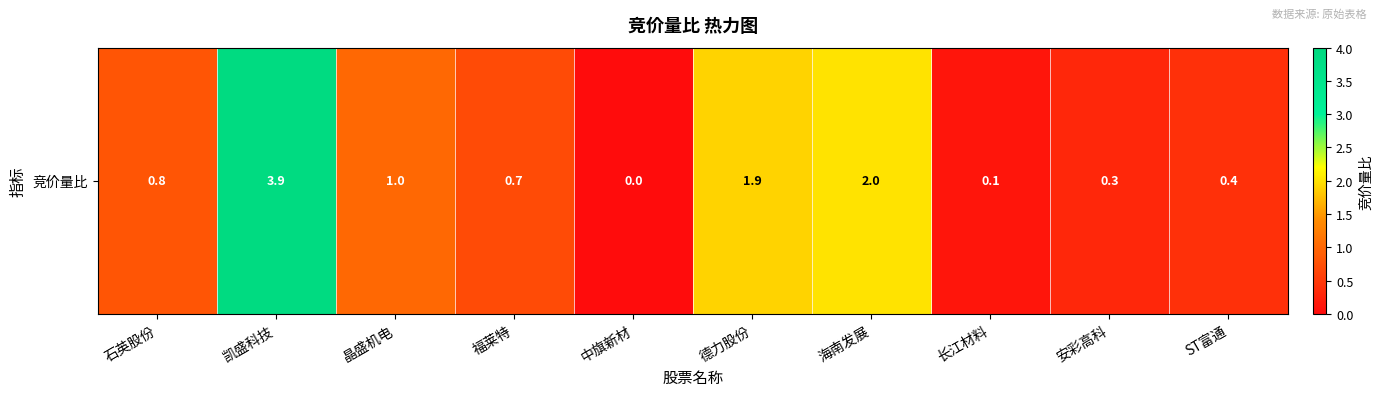

List the labels in order of value, smallest first.

中旗新材, 长江材料, 安彩高科, ST富通, 福莱特, 石英股份, 晶盛机电, 德力股份, 海南发展, 凯盛科技